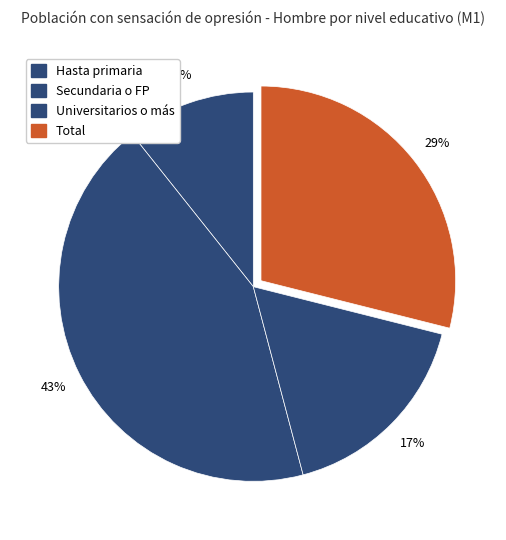

How many segments does this pie chart have?

4